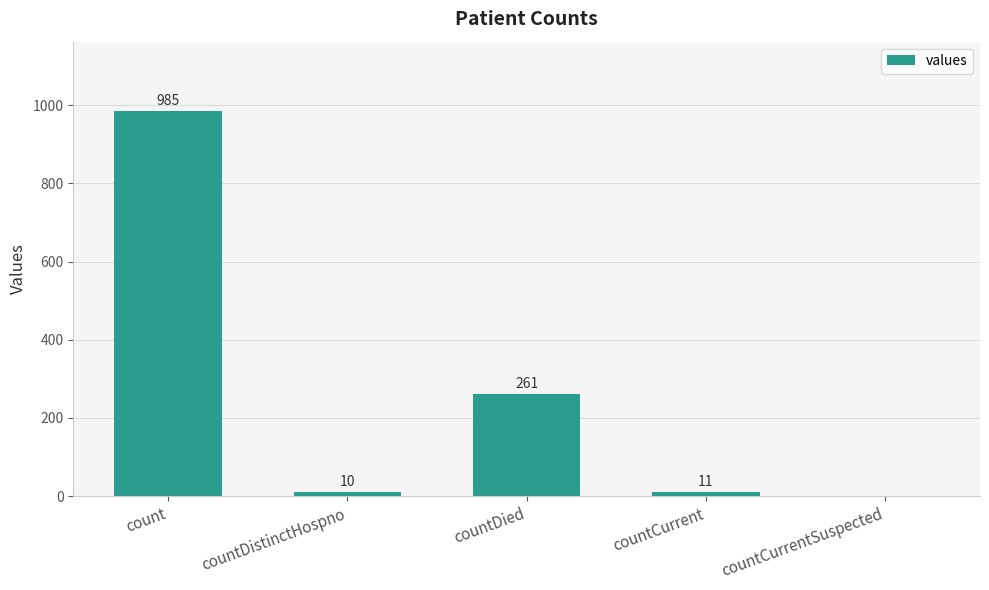

At which label is the value closest to 492?

countDied